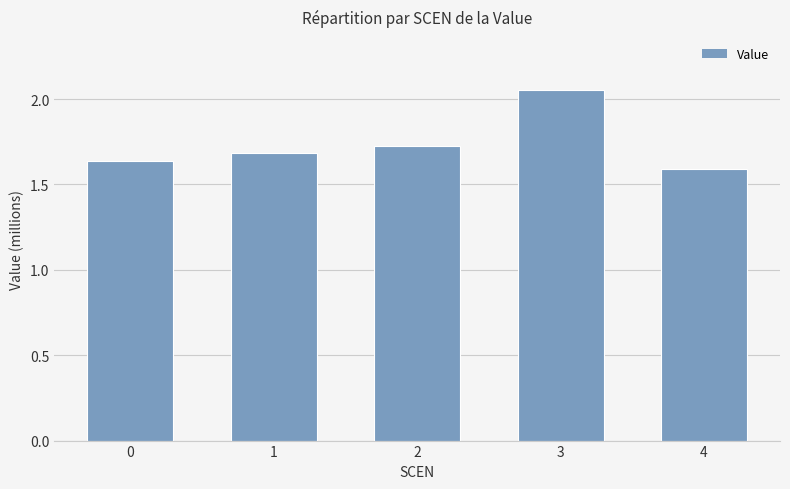

What is the difference between the values at 1 and 3?

0.4